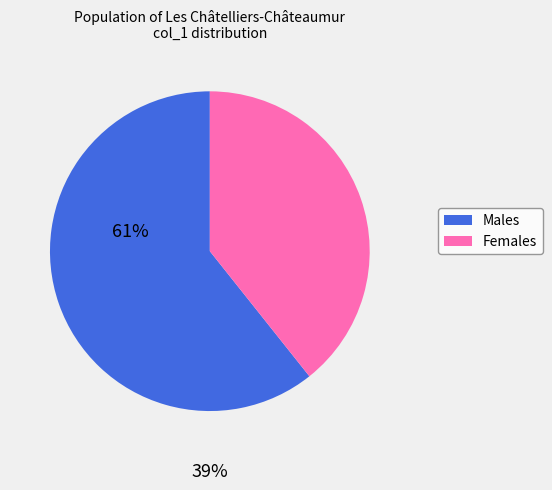

Is it true that Males is 73% of the pie?

False